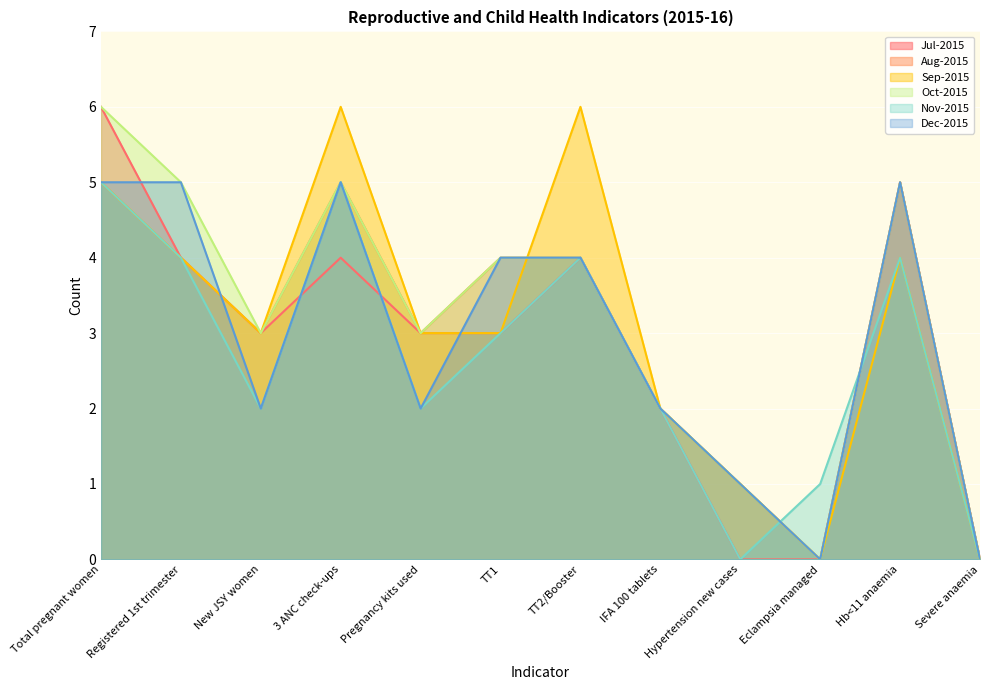

What is the highest value of the Sep-2015 series?

6